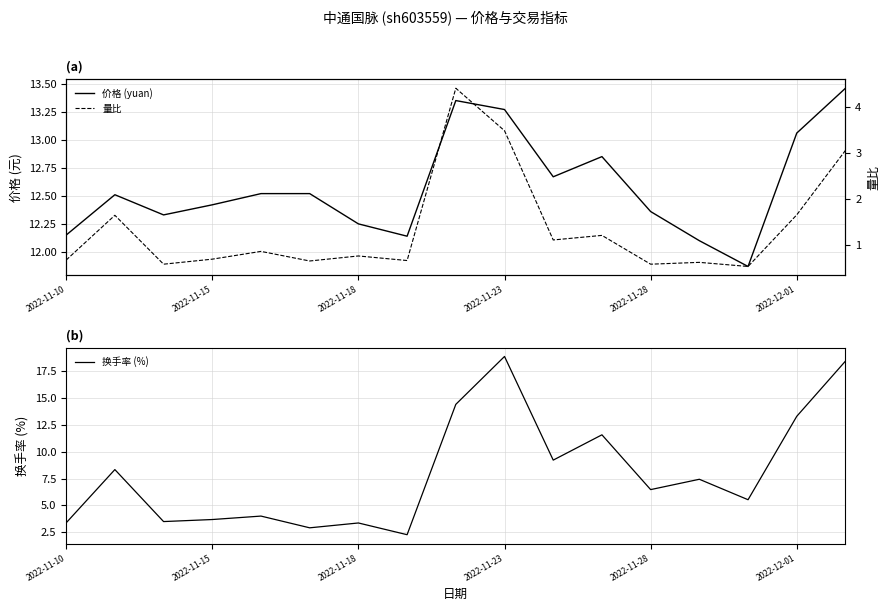

True or false: 换手率 (%) has a value of 3.0 at 2022-11-28.

False